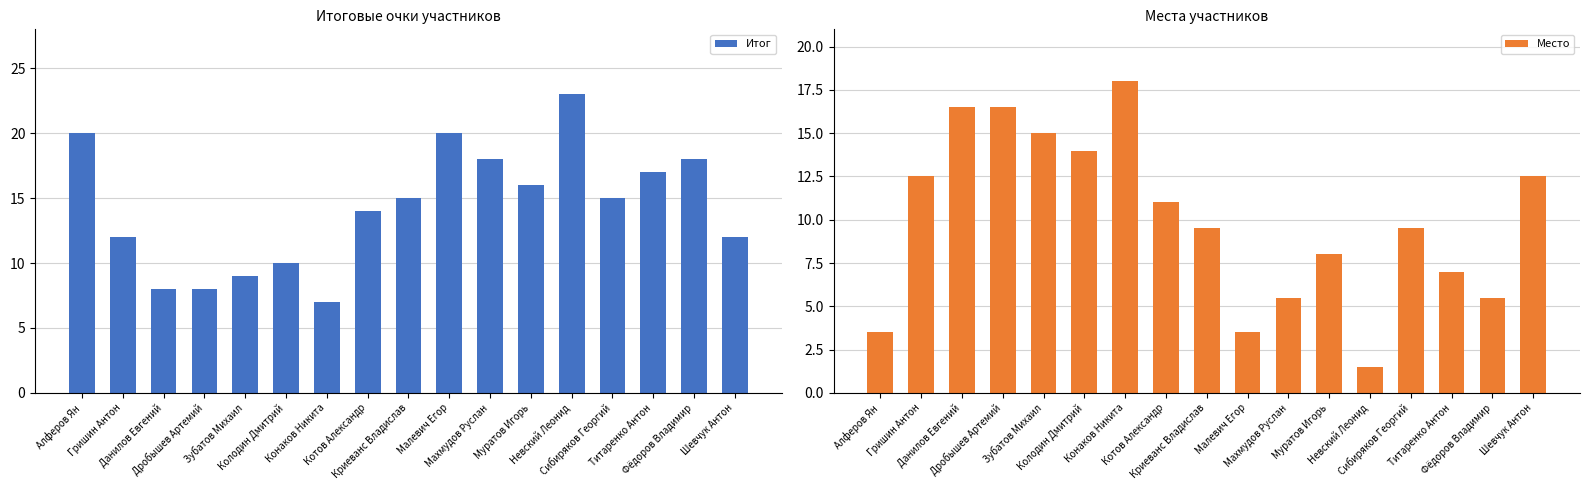

What is the difference between the second highest and second lowest values in the Место series?

13.0